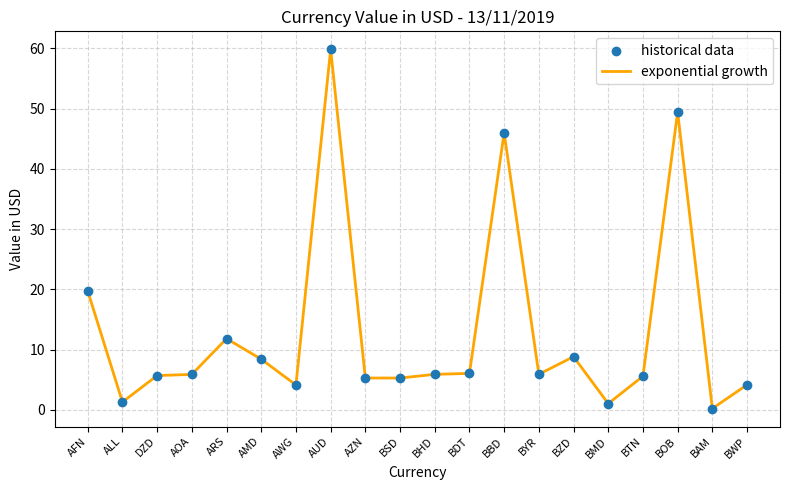

What is the approximate value at BHD?

5.9